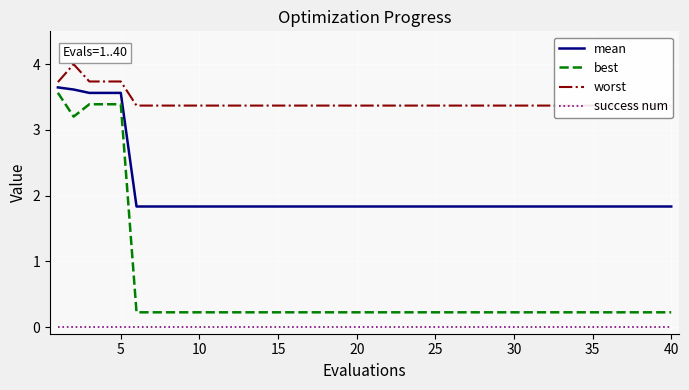

True or false: success num has a value of 0.0 at 15.

True